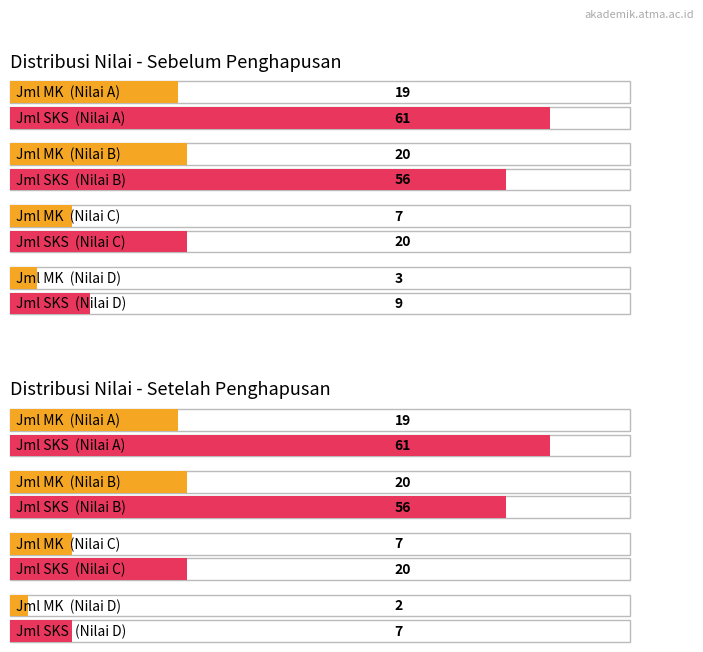

What is the value of the Jml MK bar at the 2nd from the left?

20